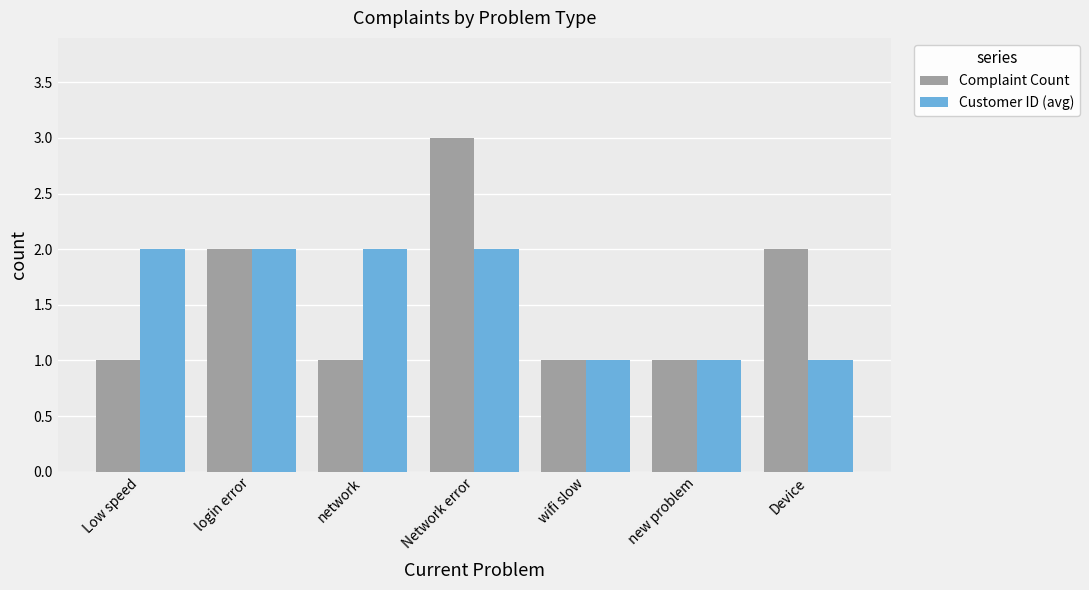

How many groups of bars are there?

7